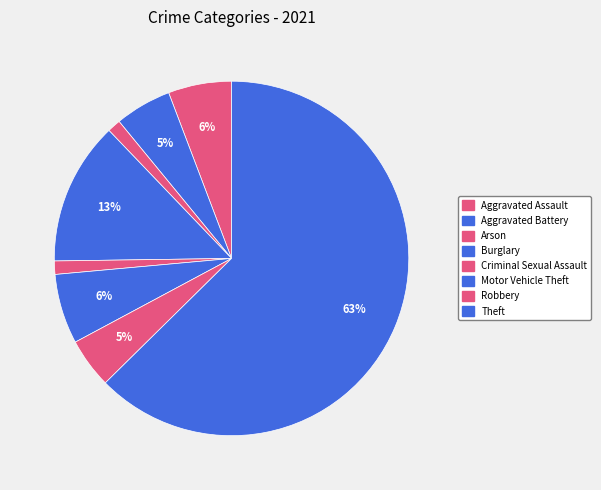

True or false: Criminal Sexual Assault accounts for 1% of the total.

True